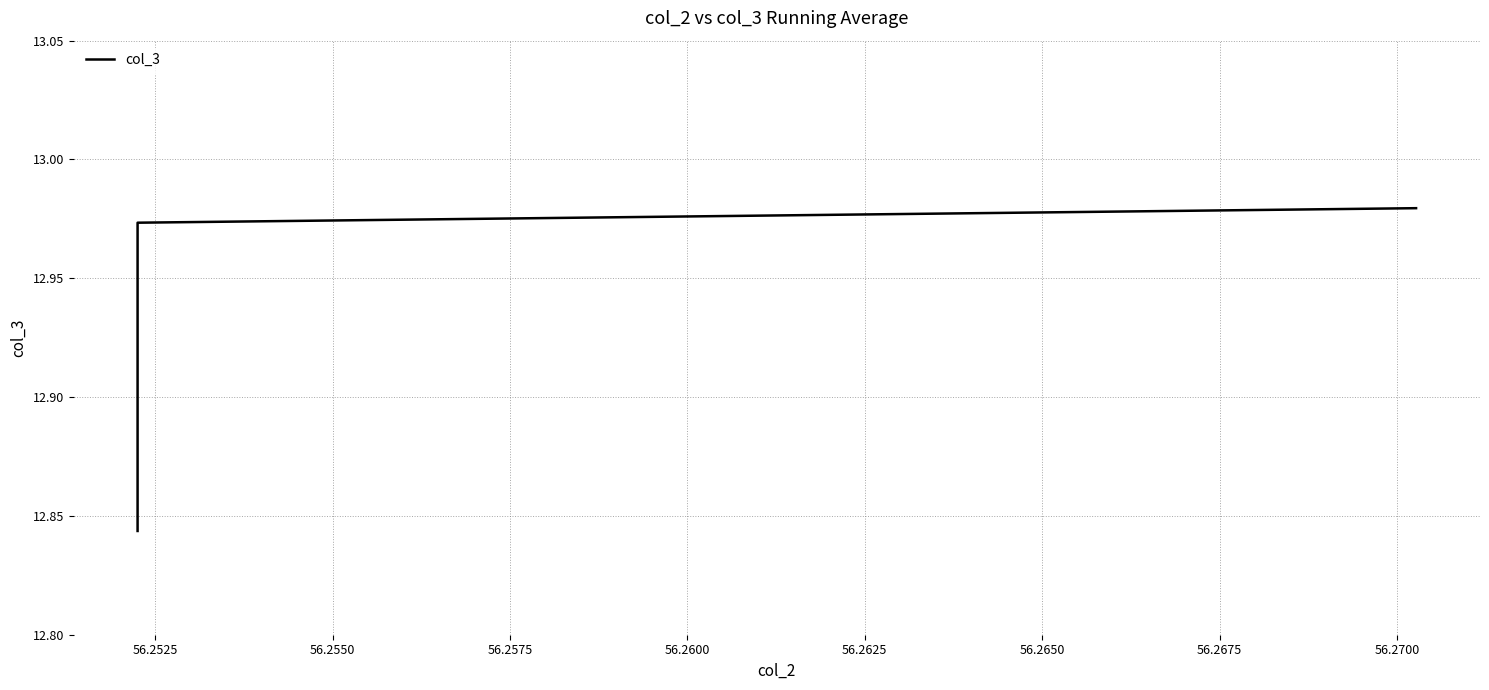

What is the sum of all values?

129.1